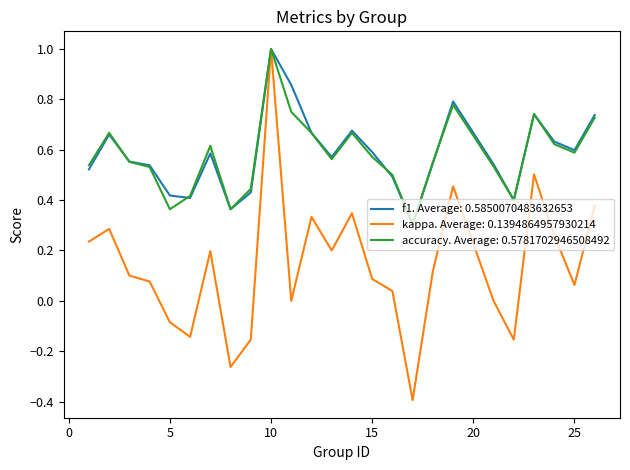

What is the smallest value displayed?

-0.4